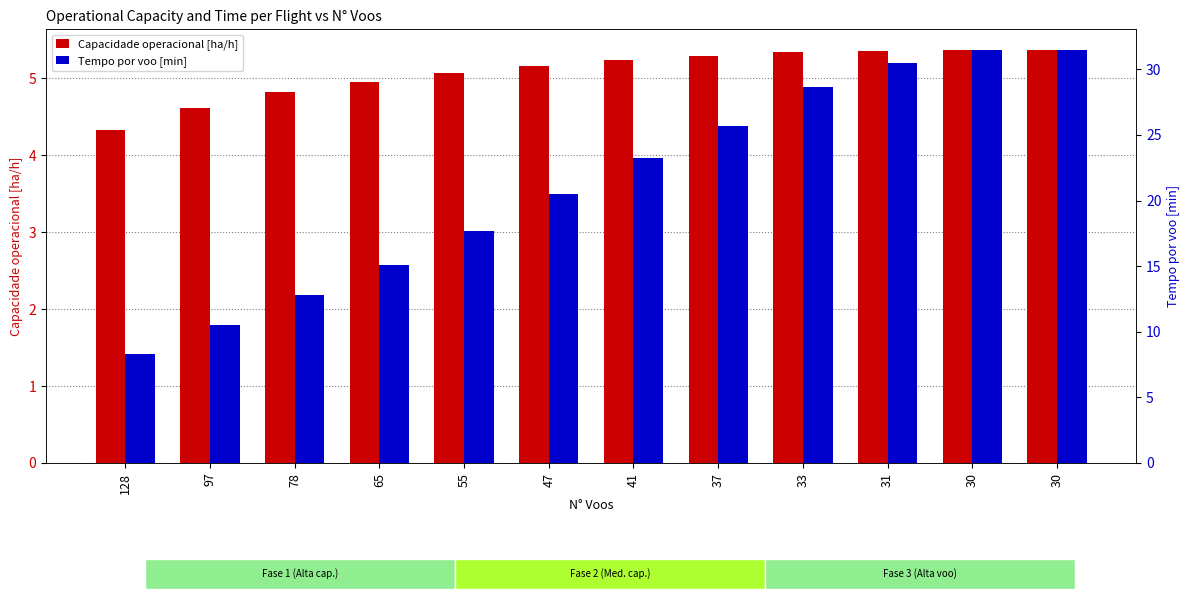

What is the maximum value shown in the chart?

31.5